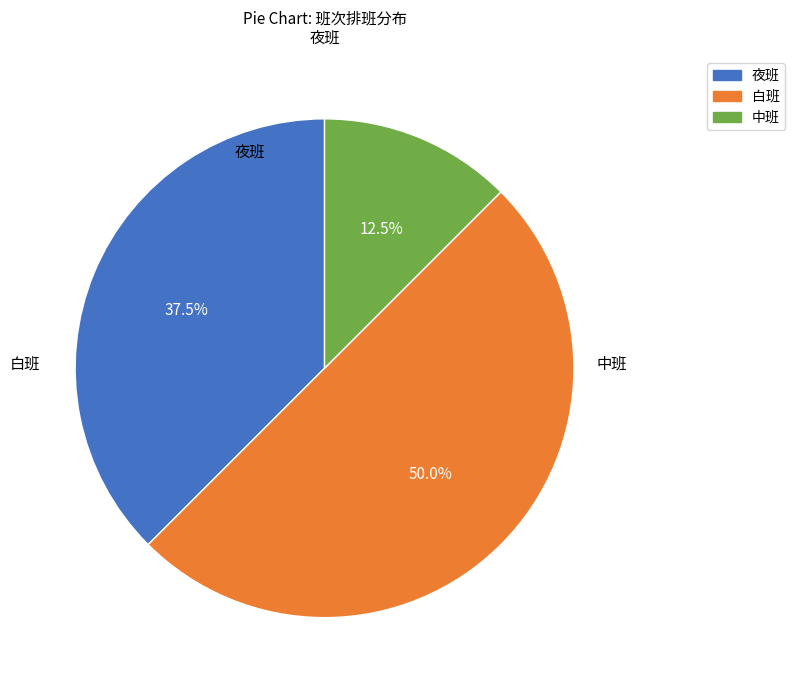

What is the largest slice in the pie chart?

白班